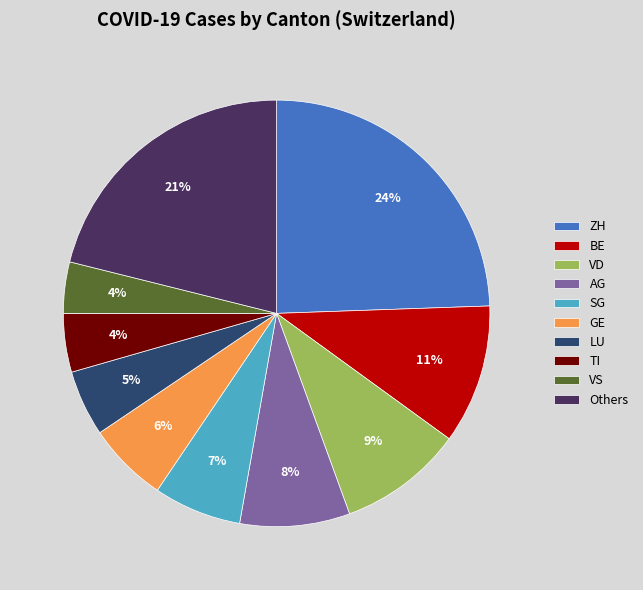

Which slice is the largest?

ZH